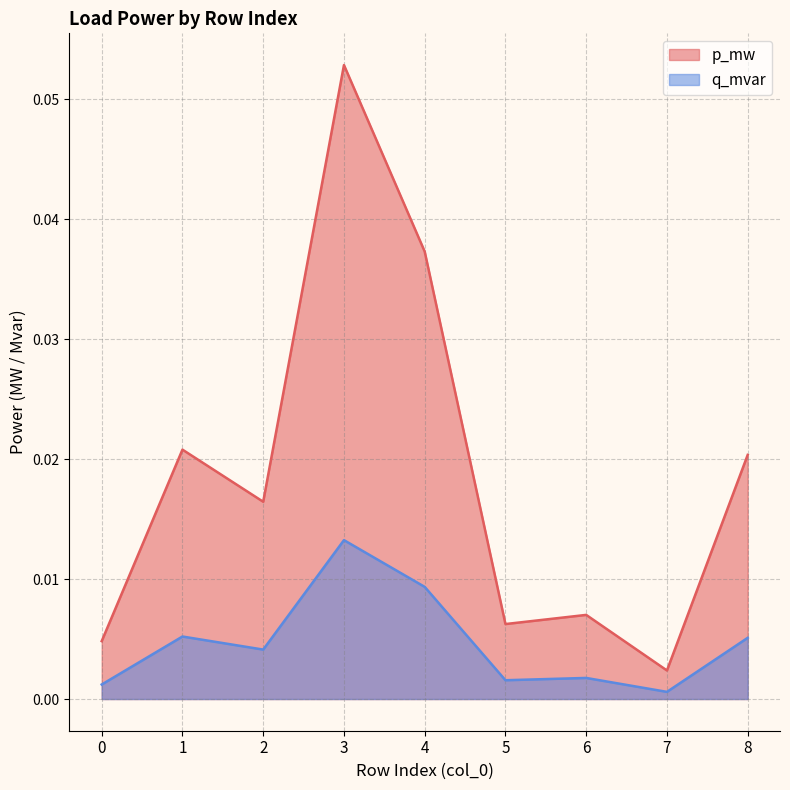

List the series in order of their peak value, highest first.

p_mw, q_mvar